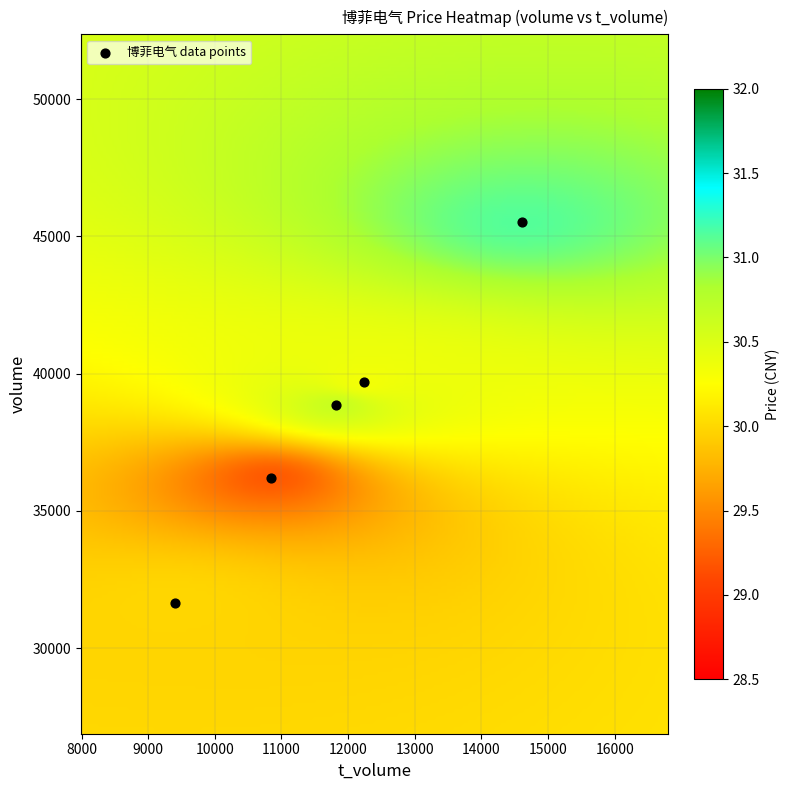

List the coordinates of all points as (X, Y) pairs, reading left to right.

(9402, 31631)  (10839, 36192)  (11825, 38851)  (12238, 39678)  (14607, 45528)